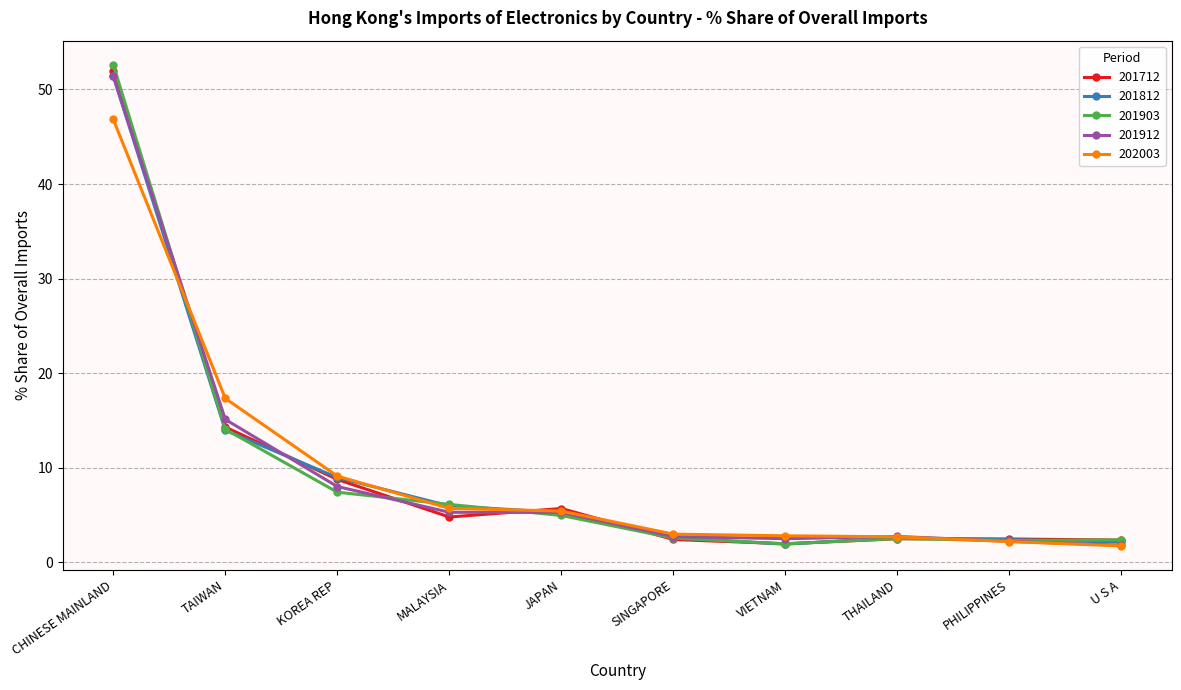

The value of 201812 at CHINESE MAINLAND is 51.4. True or false?

True